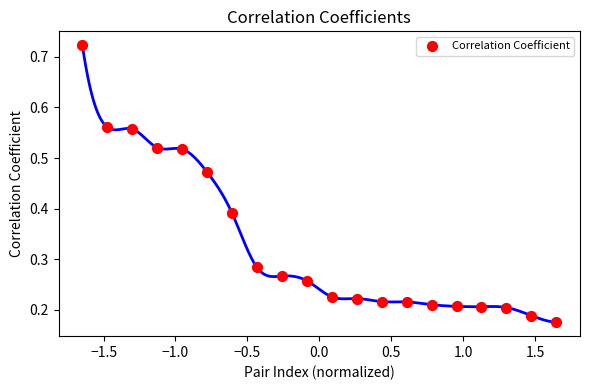

What is the range of X values (max minus min)?

3.3